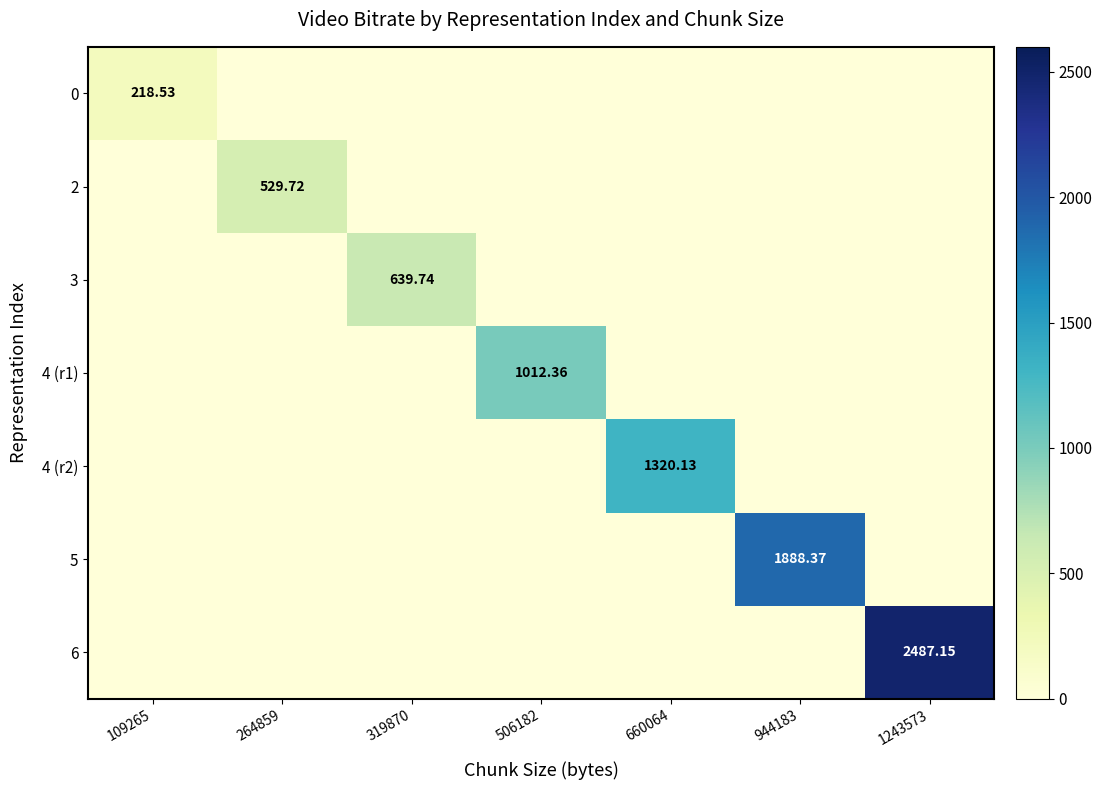

What is the difference between the maximum and minimum values in the 4 (r1) series?

1012.4